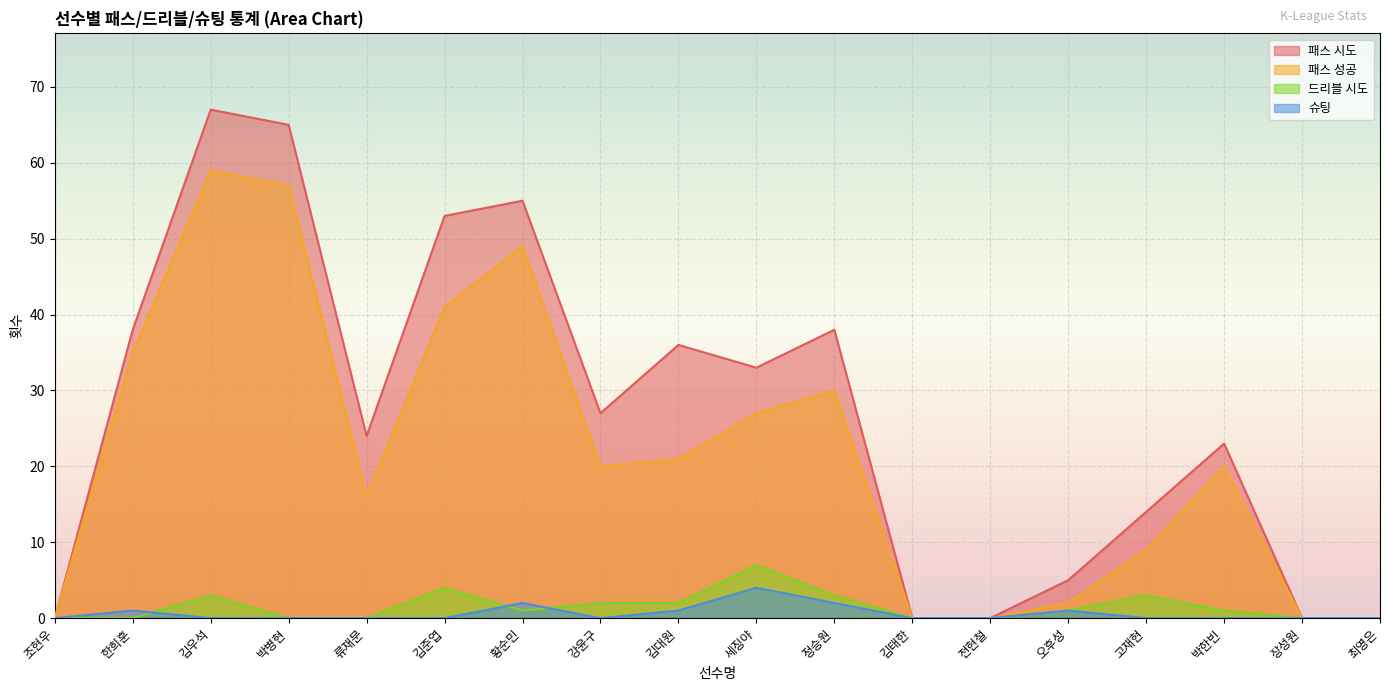

At which label does 패스 시도 reach its peak?

김우석